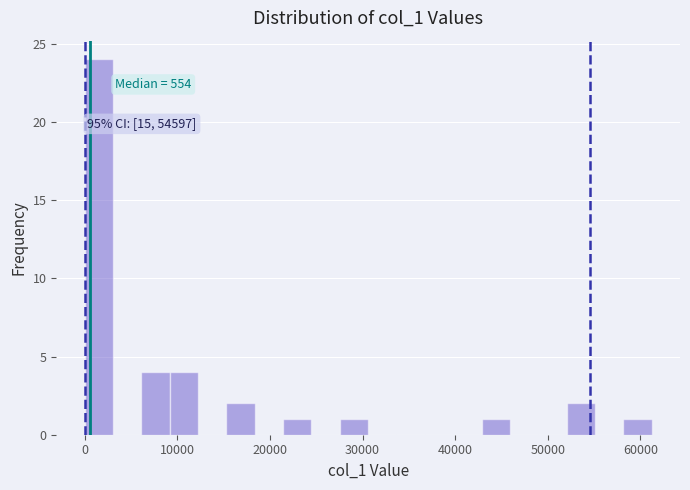

Read against the x-axis, roughly where is the centre of the tallest bar?

2000